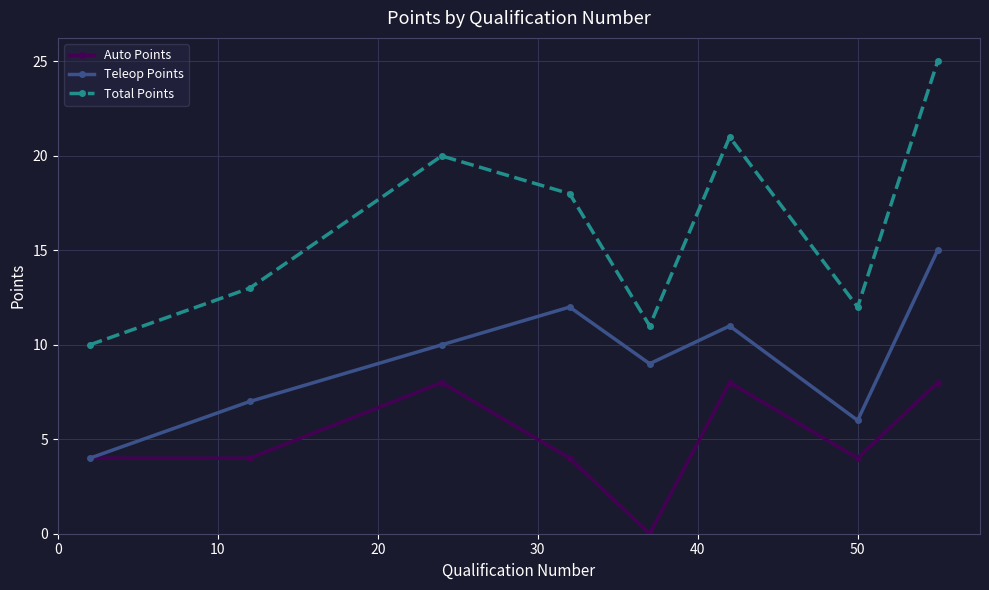

True or false: Auto Points and Total Points cross at least once.

False